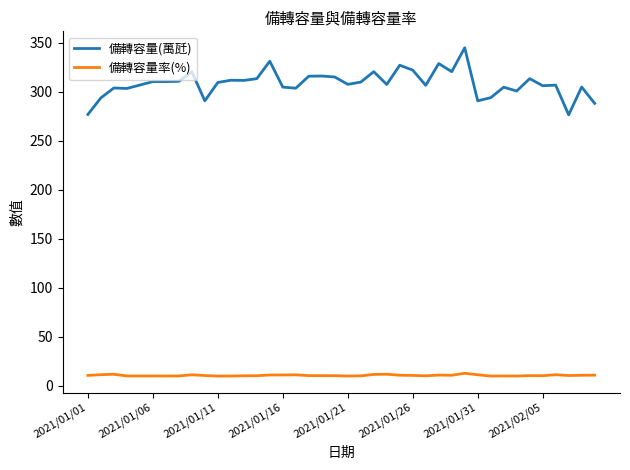

Count the number of categories in the chart.

40